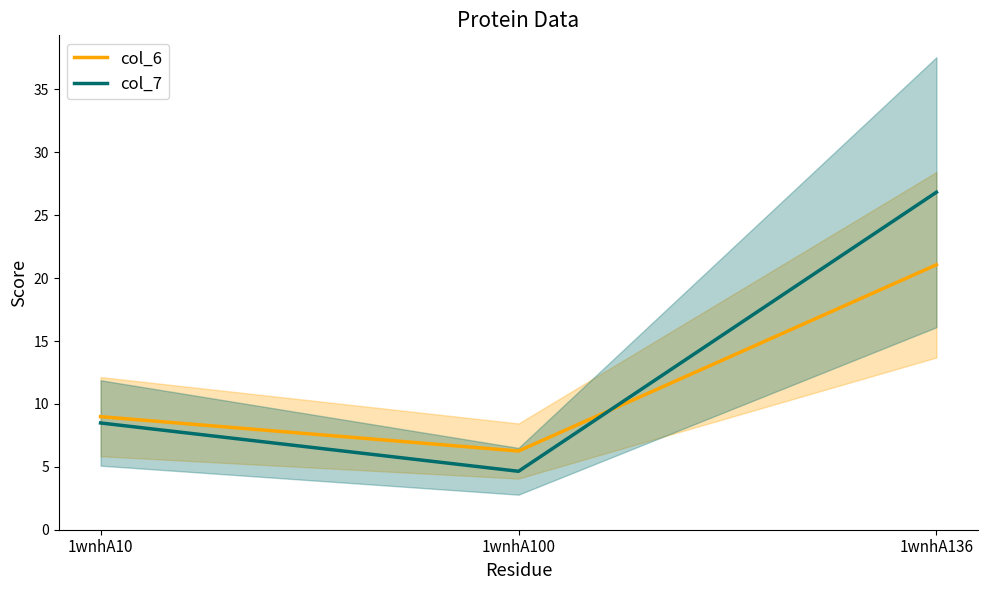

Rank the categories by col_7 value from highest to lowest.

1wnhA136, 1wnhA10, 1wnhA100